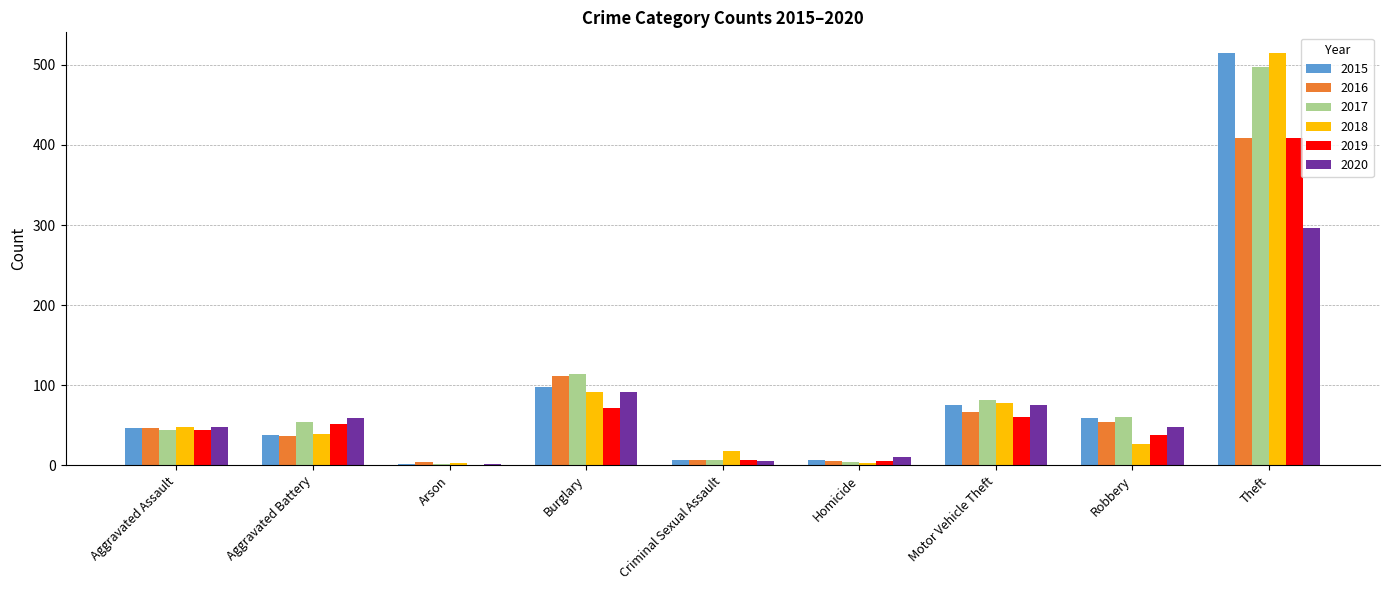

At which label is 2017 closest to 249?

Burglary